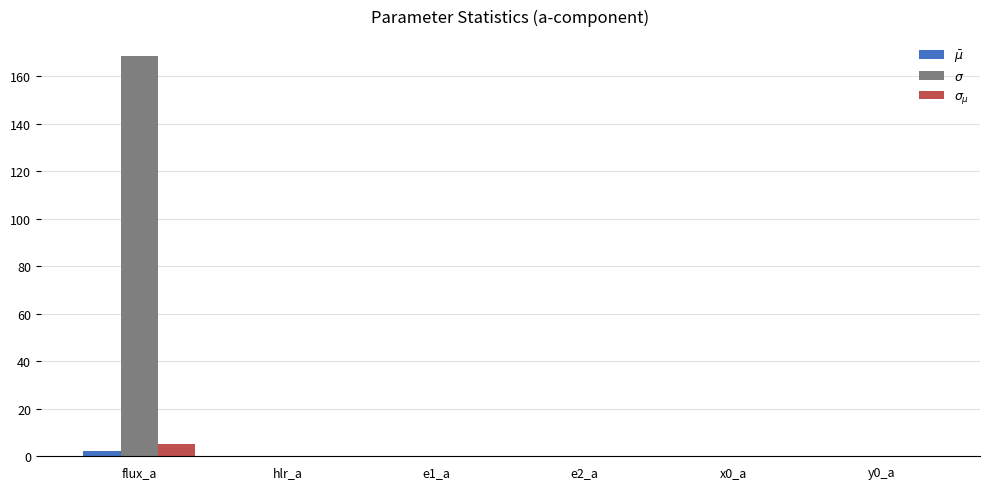

At which category is the sum across all series the highest?

flux_a